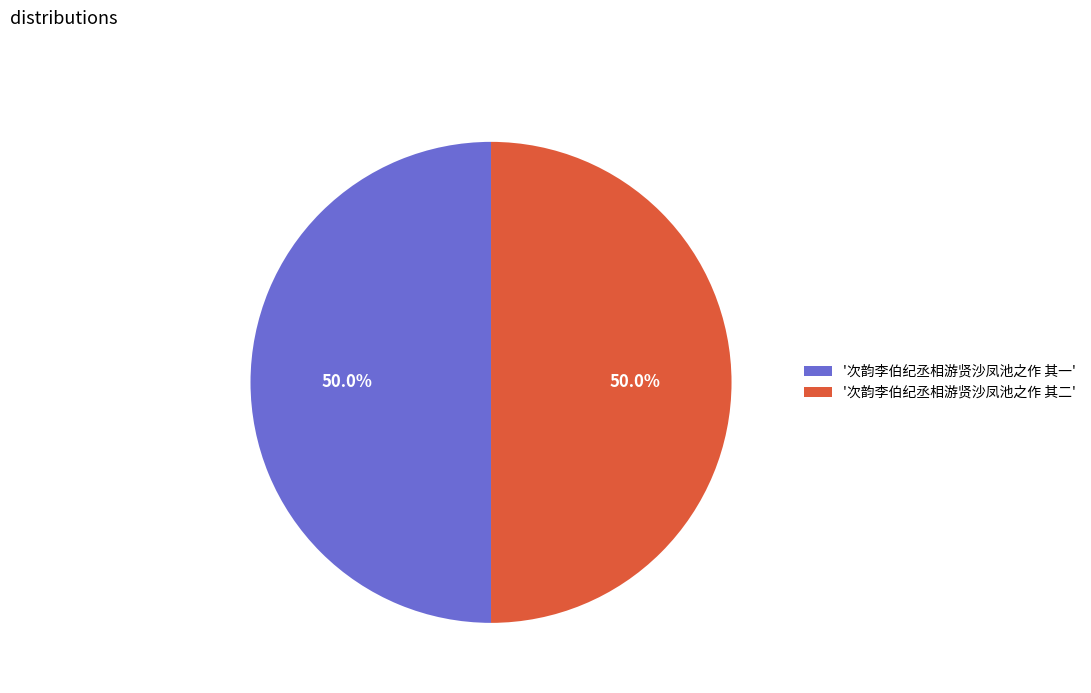

Approximately how many times larger is the value at '次韵李伯纪丞相游贤沙凤池之作 其一' compared to '次韵李伯纪丞相游贤沙凤池之作 其二'?

1.0